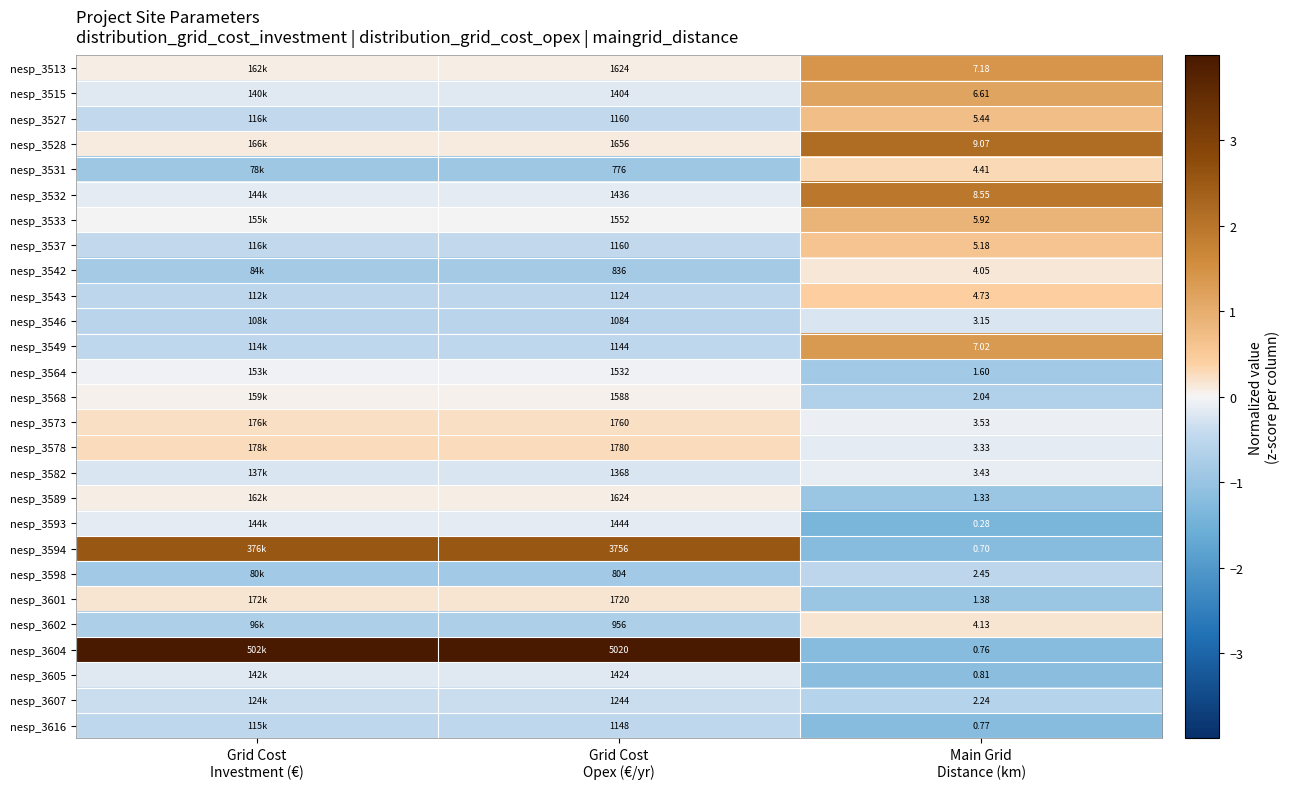

Which series changed the most between Grid Cost
Opex (€/yr) and Main Grid
Distance (km)?

nesp_3604